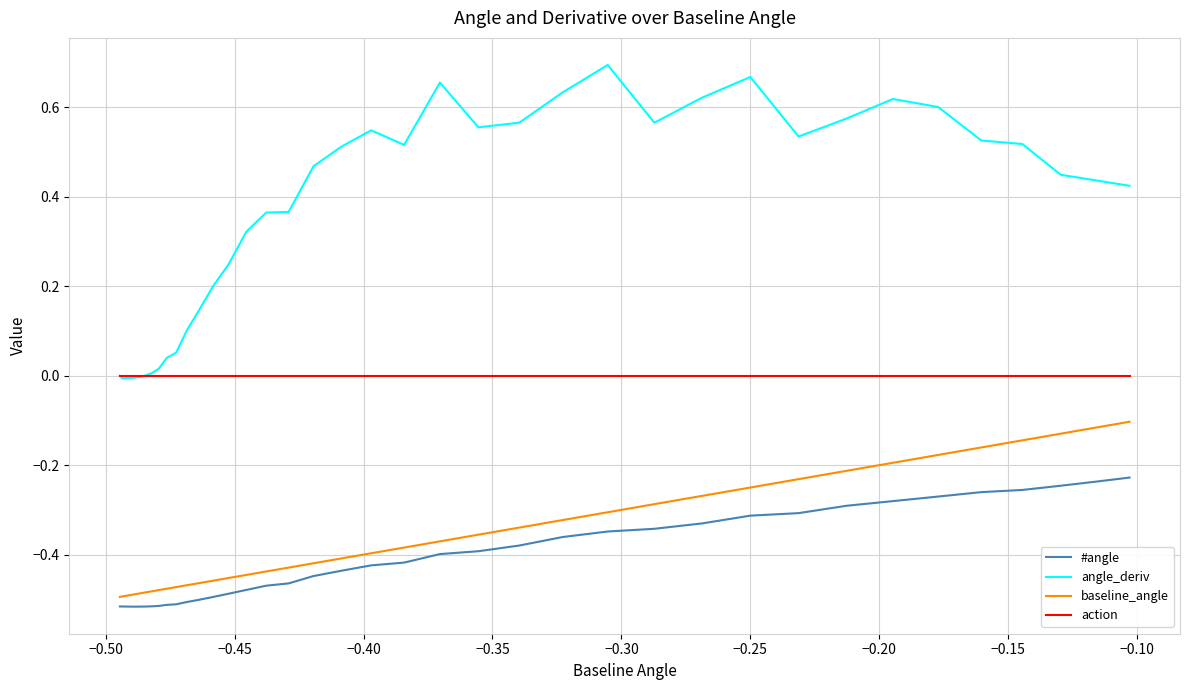

Which series has the widest spread of values?

angle_deriv